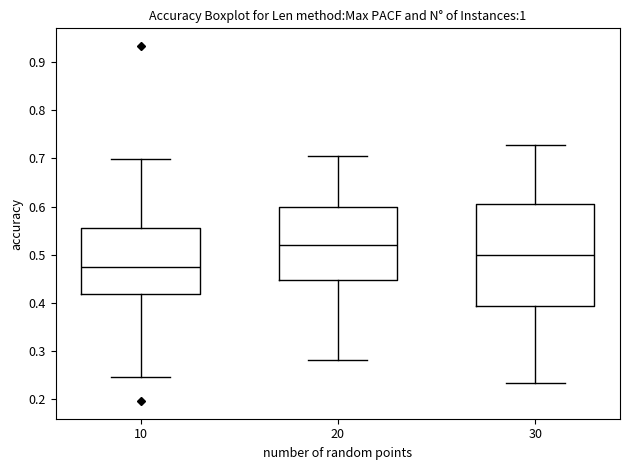

Reading left to right, transcribe this box plot: for each box, give where its median line is, the range the box spans, and where its two whiskers end, as read against the y-axis. The values are not printed on the chart, so give them approximately, as read against the axis.

10: median 0.47, box 0.42 to 0.56, whiskers 0.25 to 0.70
20: median 0.52, box 0.45 to 0.60, whiskers 0.28 to 0.70
30: median 0.50, box 0.39 to 0.60, whiskers 0.23 to 0.73